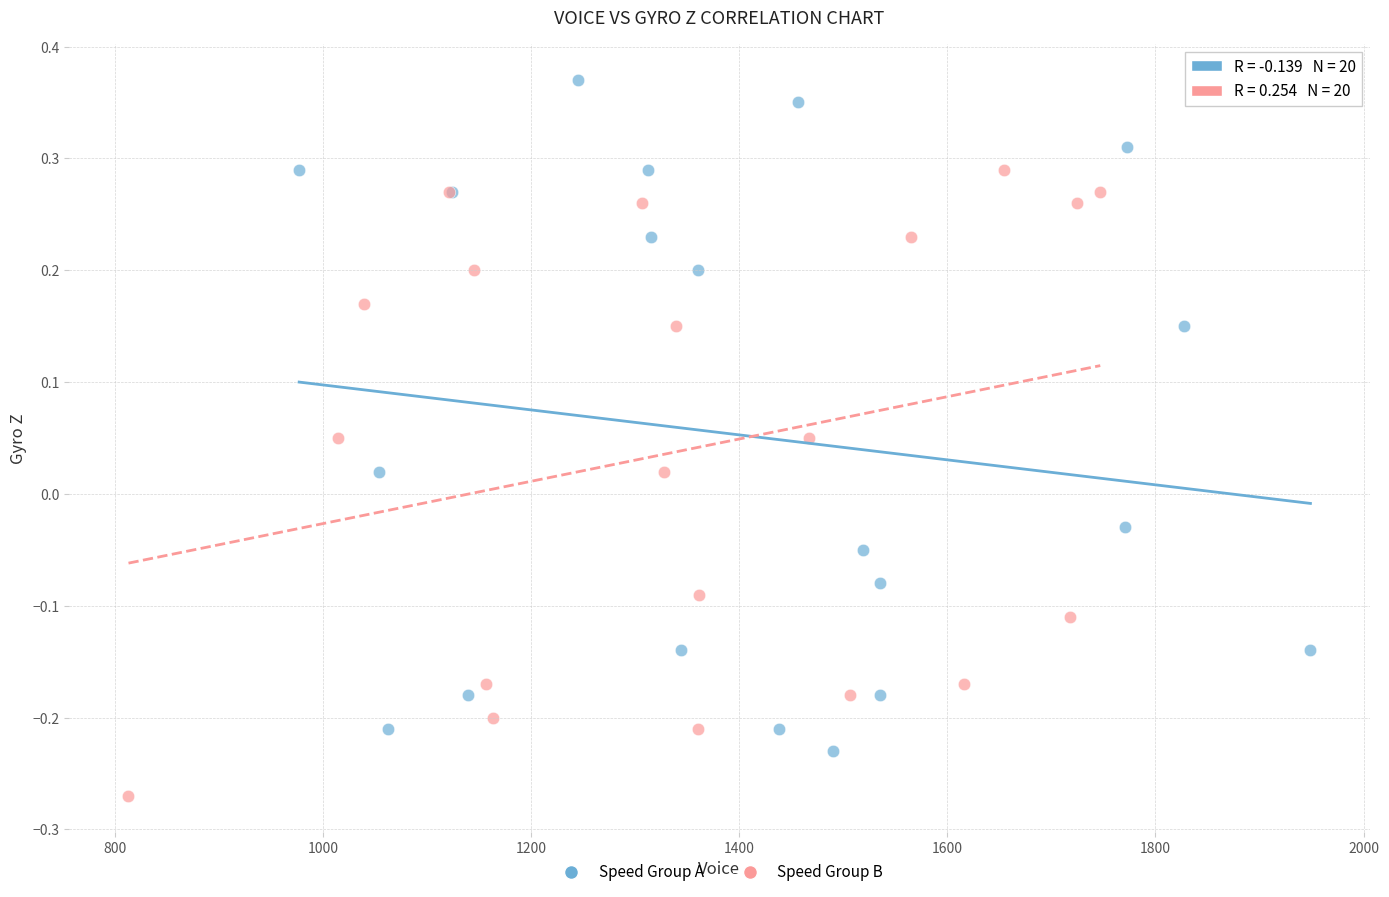

Which series contains the highest Y value?

Speed Group A